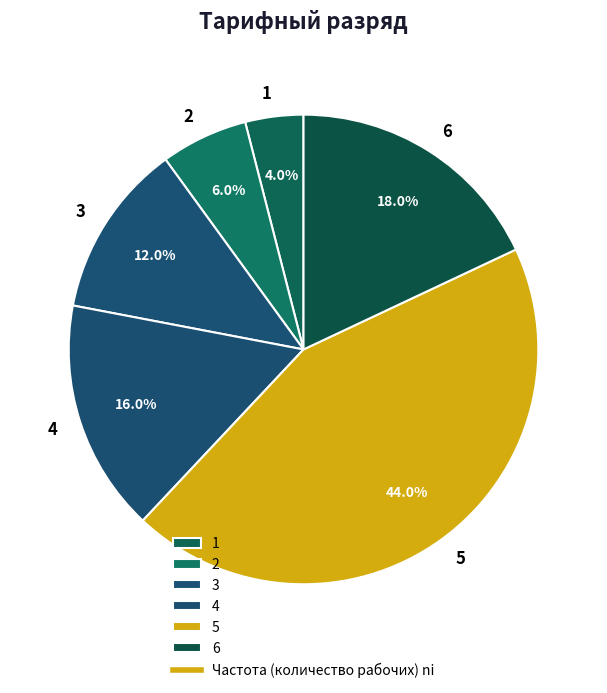

What is the ratio of the value at 4 to the value at 5?

0.4